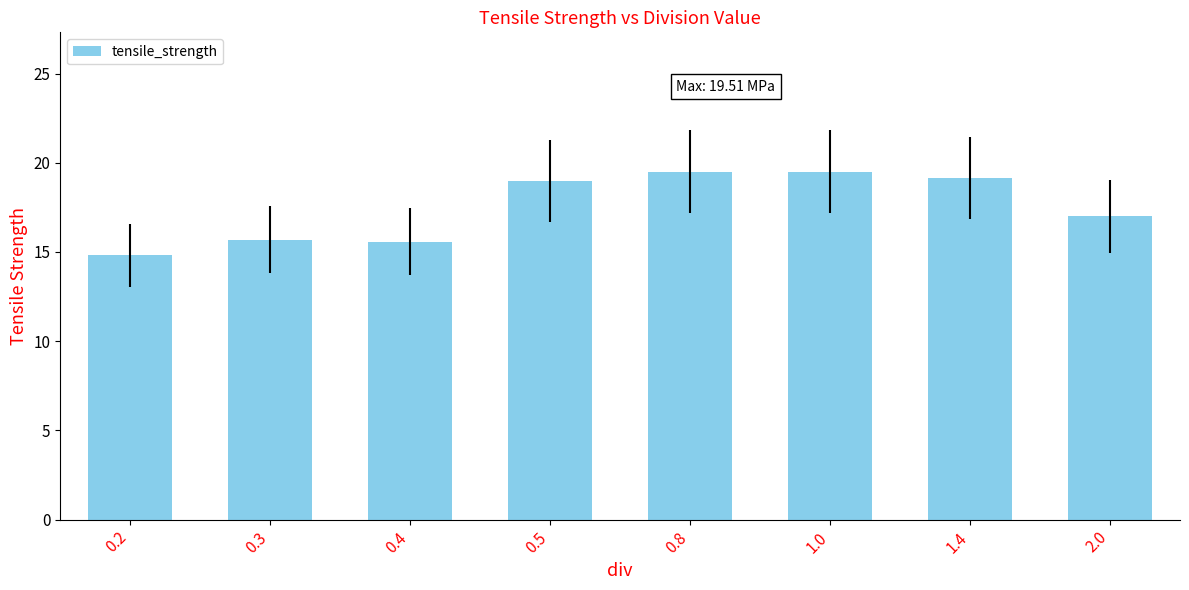

What is the change in value from 0.5 to 1.4?

+0.2